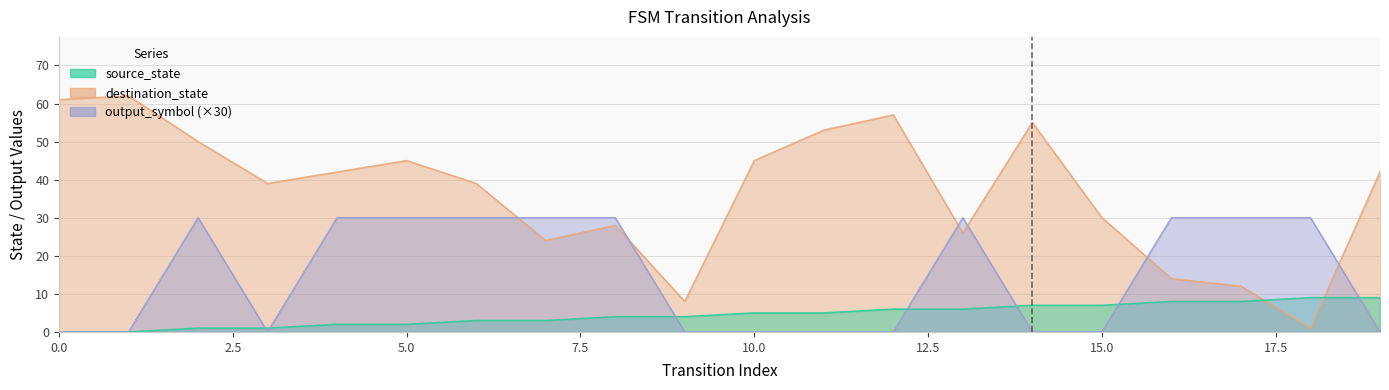

What is the average value of the output_symbol series?

15